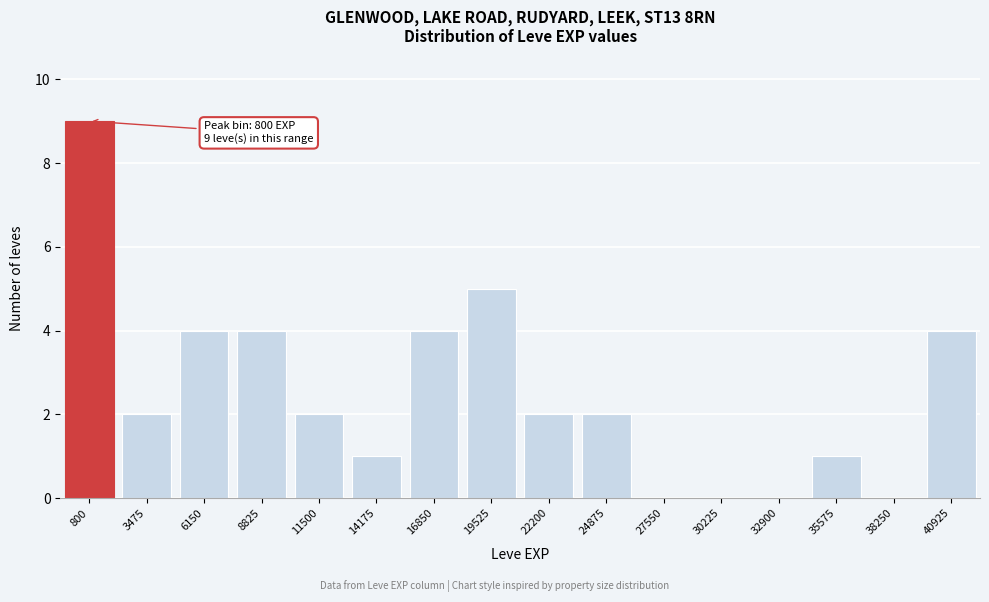

Reading right to left, extract all data points from this chart.

40925=4	38250=0	35575=1	32900=0	30225=0	27550=0	24875=2	22200=2	19525=5	16850=4	14175=1	11500=2	8825=4	6150=4	3475=2	800=9